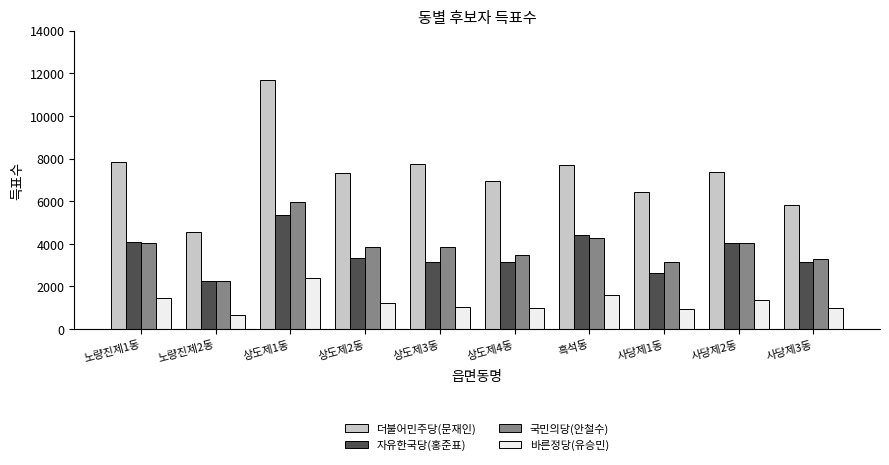

How many data points in 자유한국당(홍준표) are less than 3351?

5